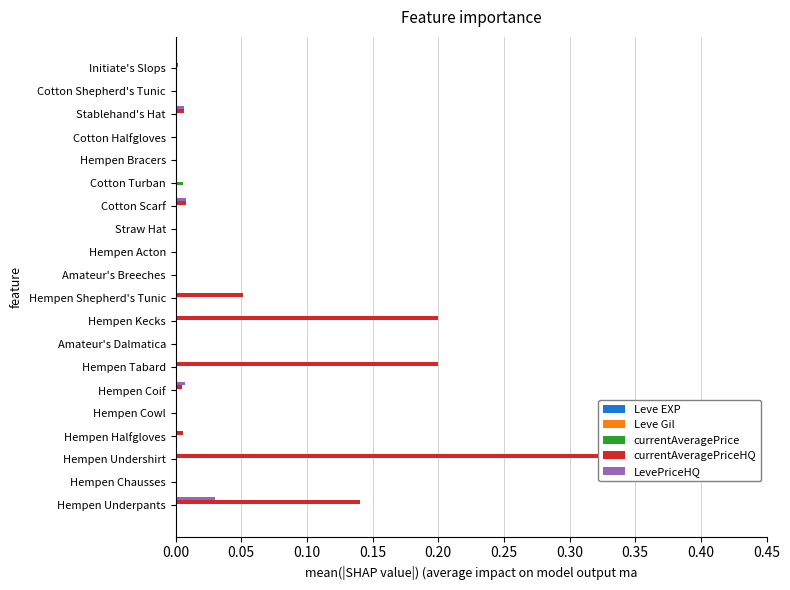

Does the chart contain stacked bars?

No